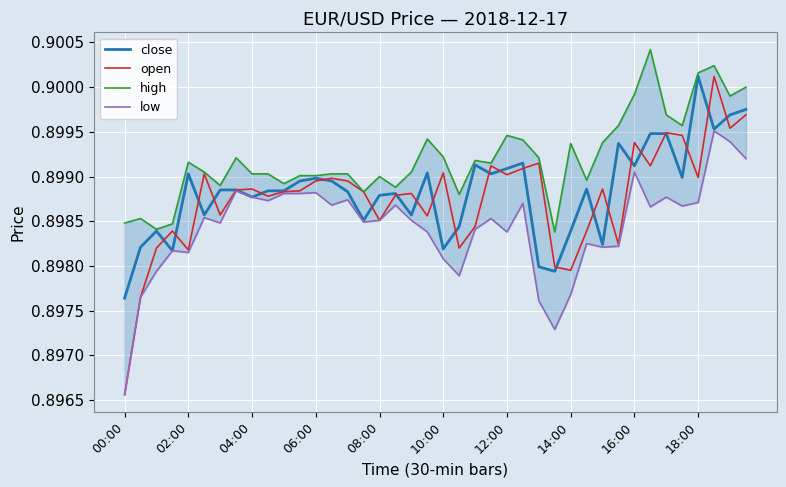

At which label does open reach its minimum?

00:00